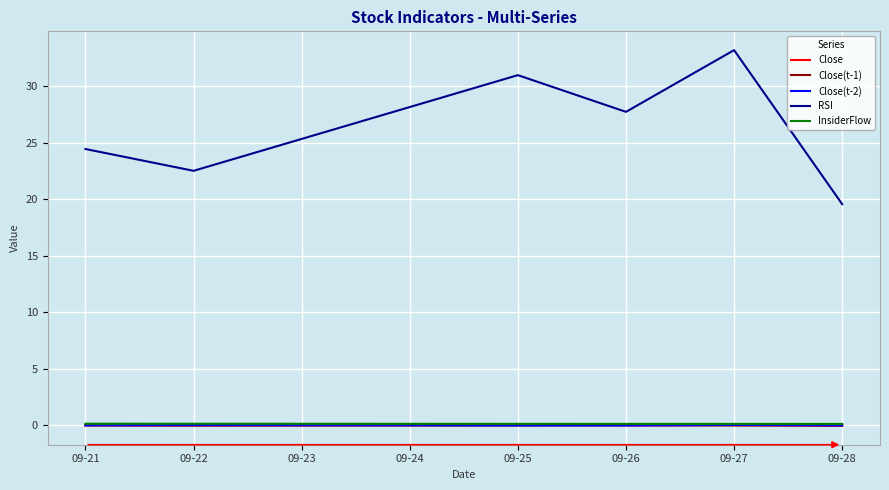

Is the value of Close(t-2) at 09-26 greater than the value of RSI at 09-28?

No